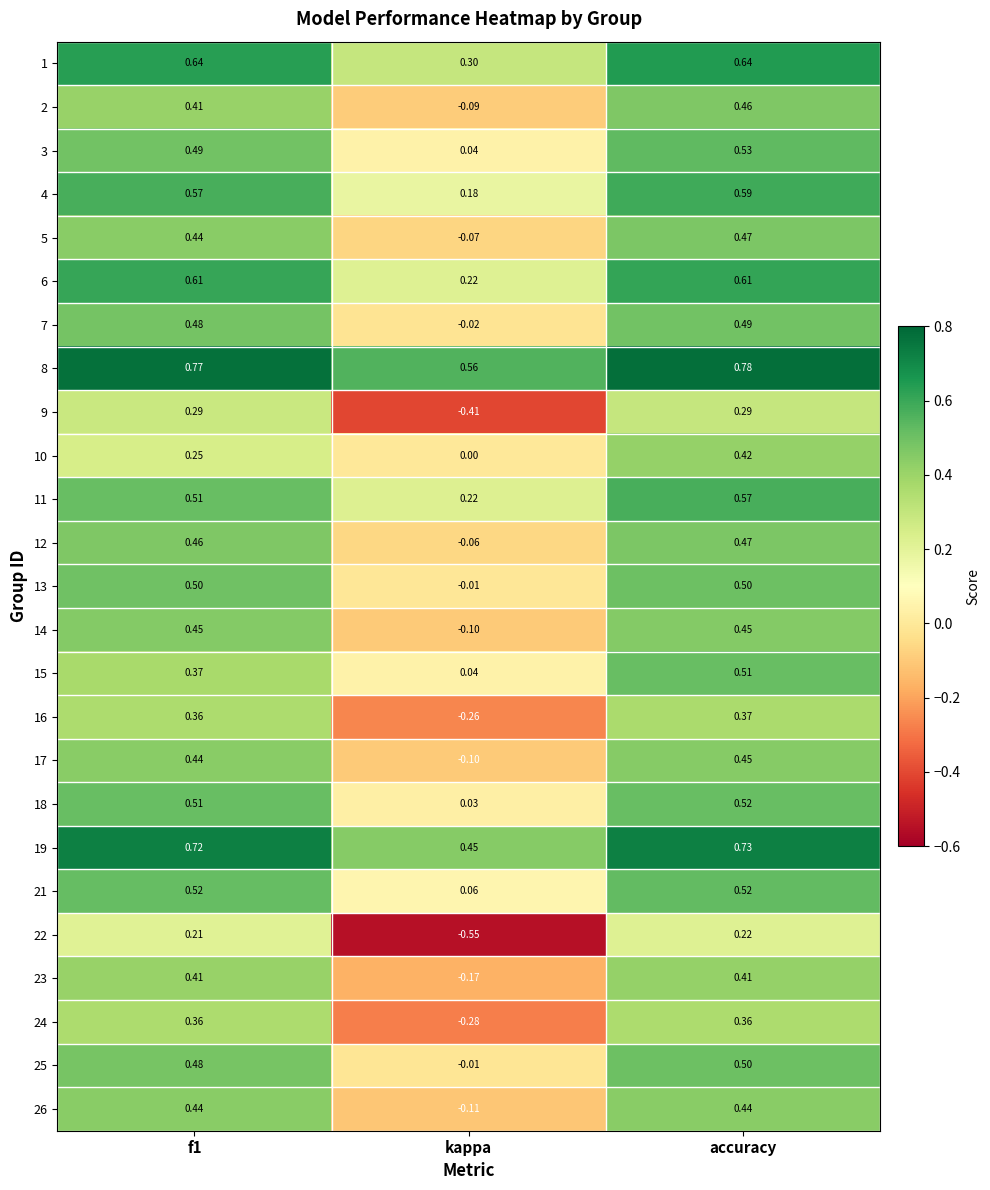

Is the value of 15 at kappa greater than the value of 14 at accuracy?

No